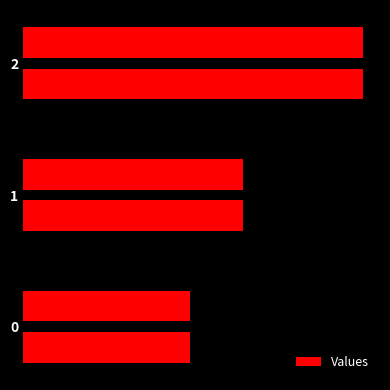

What is the smallest value displayed?

500